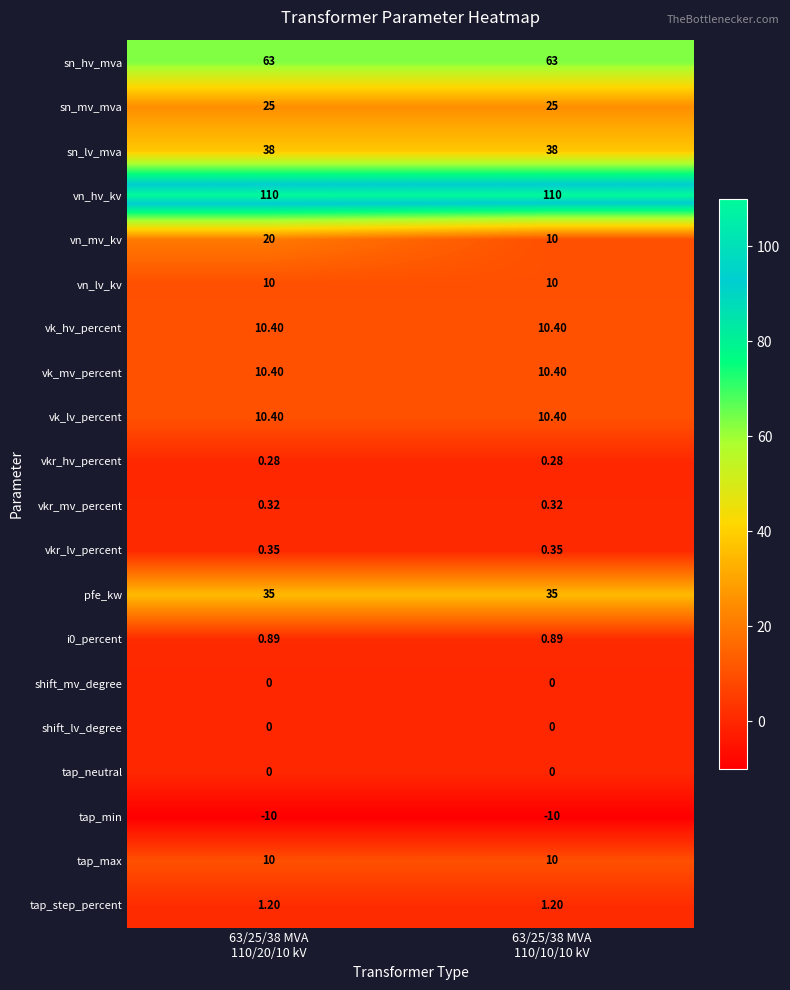

Which series has the largest total across all categories?

vn_hv_kv